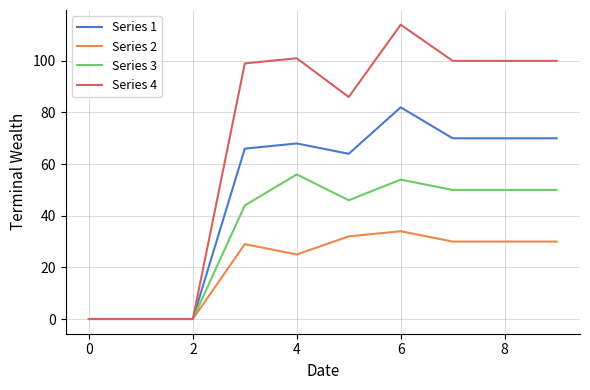

Rank the series by their average value, from highest to lowest.

Series 4, Series 1, Series 3, Series 2